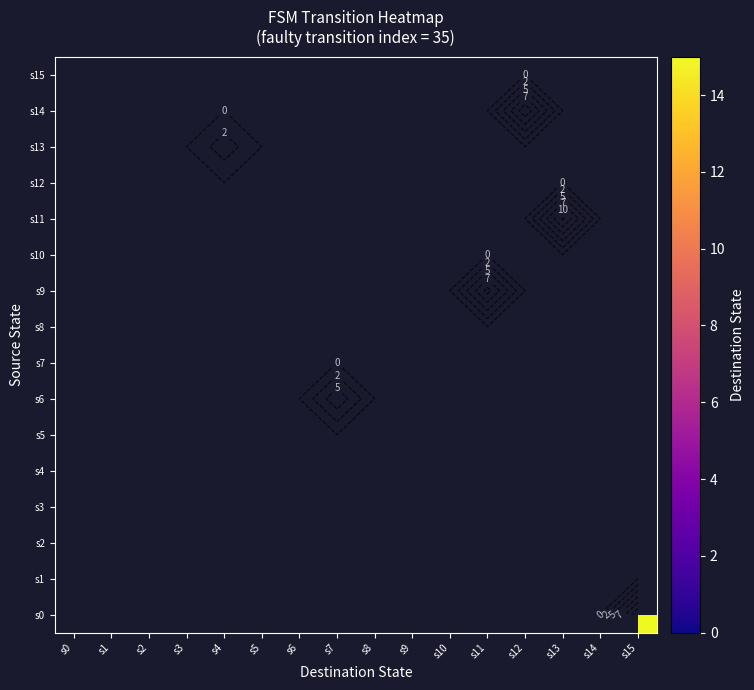

Count the number of data series in this chart.

16